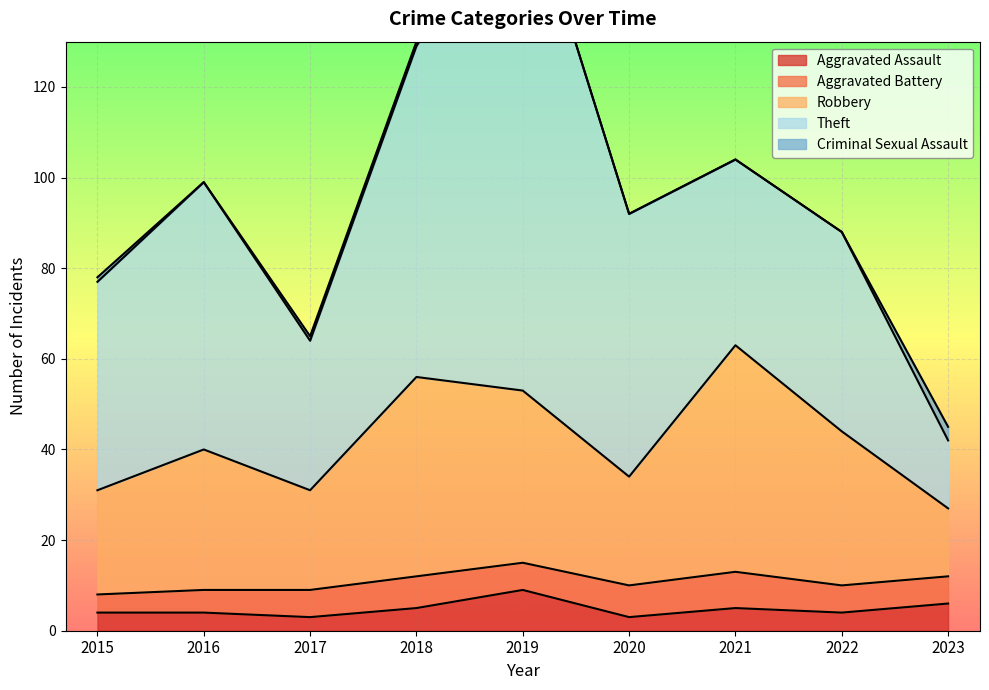

Which series has the largest total across all categories?

Theft